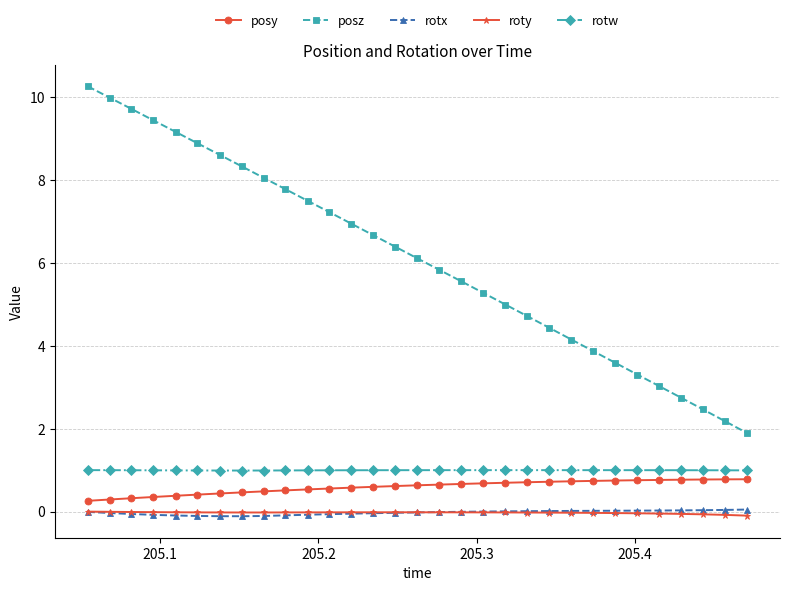

Which series has the largest total across all categories?

posz